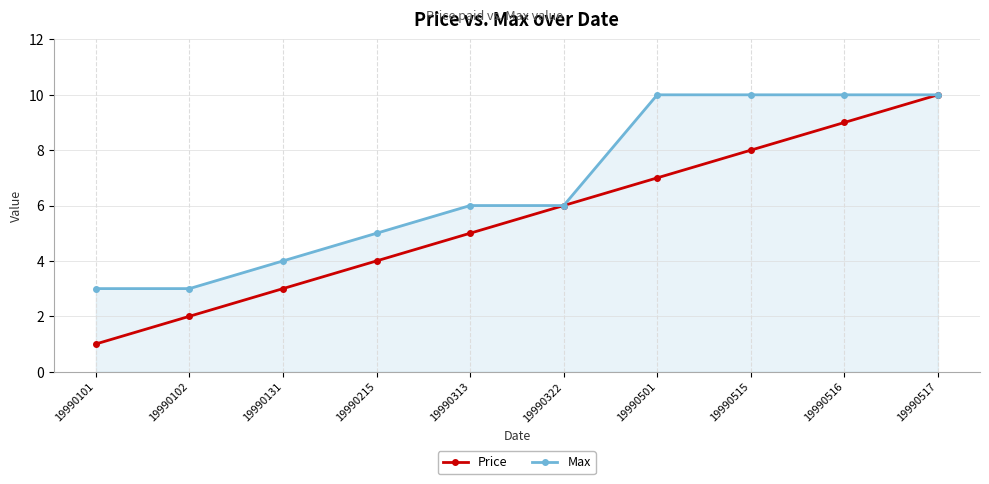

The value of Max at 19990515 is 10. True or false?

True